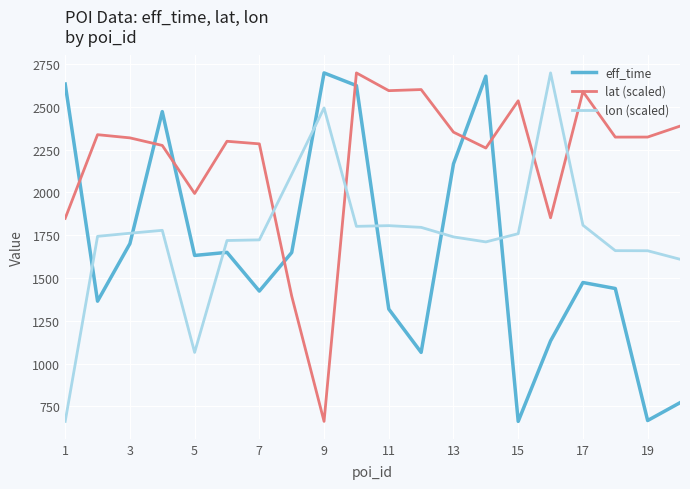

After their last crossing, which series has the higher values: lat (scaled) or eff_time?

lat (scaled)